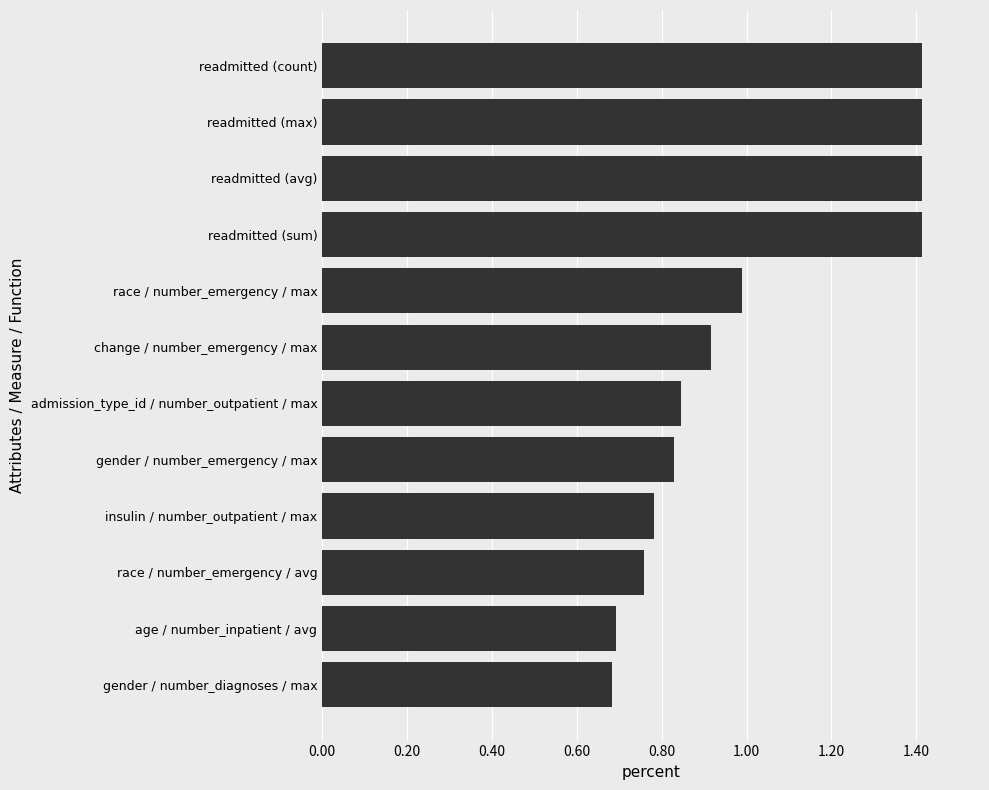

What is the change in value from race / number_emergency / max to readmitted (avg)?

+0.4